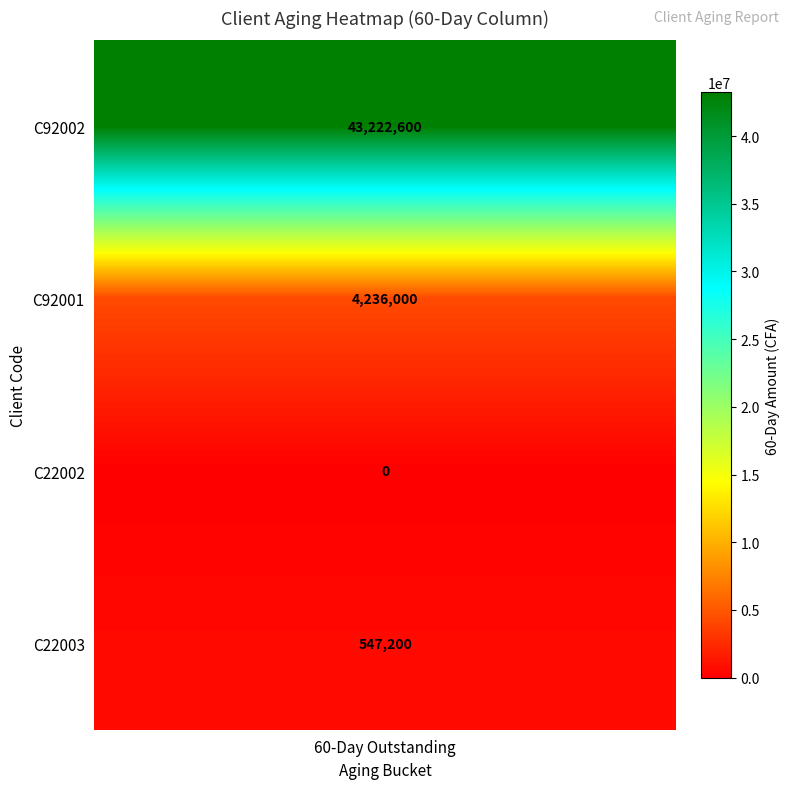

What is the approximate value at 1?

4236000.0